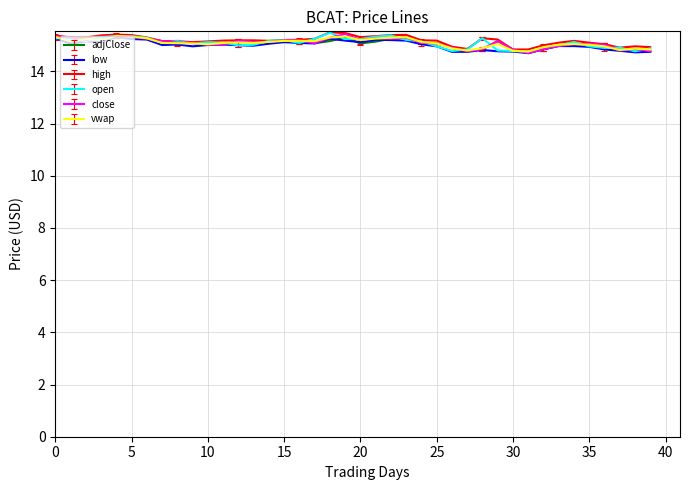

What is the highest value of the close series?

15.4